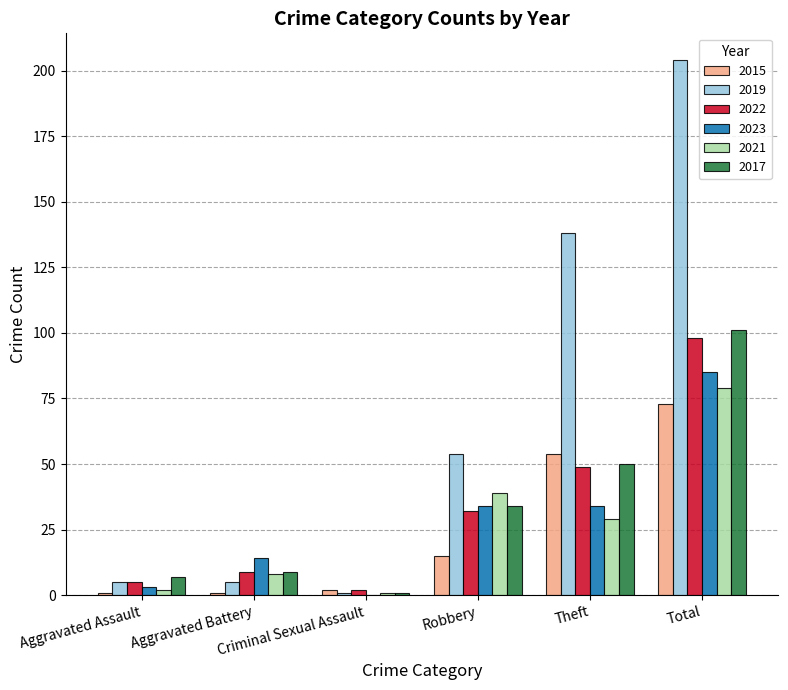

How many categories are shown in the chart?

6